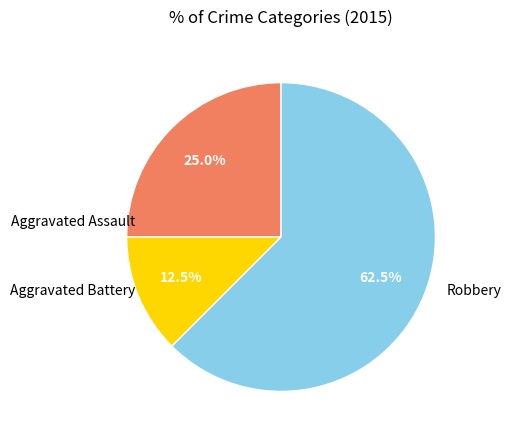

True or false: Aggravated Assault accounts for 17% of the total.

False